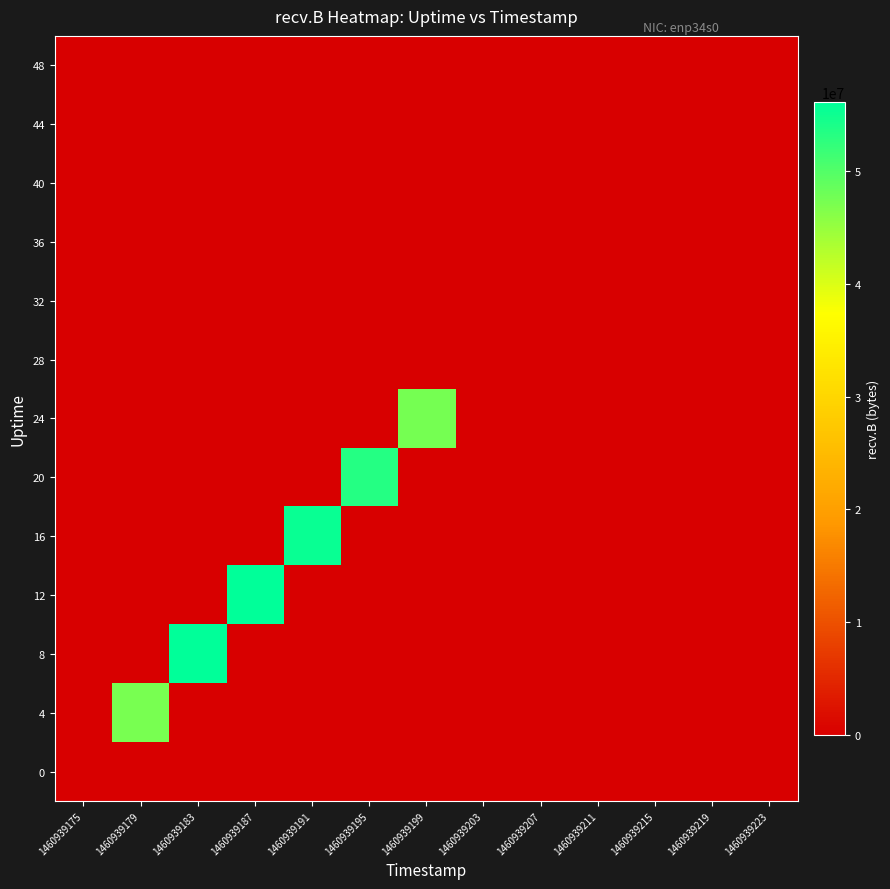

What is the greatest value displayed?

56136056